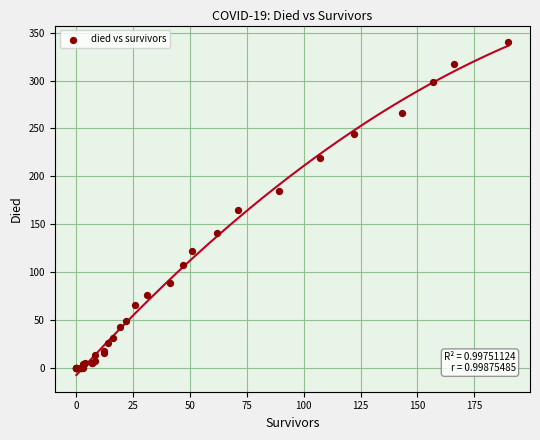

What Y value in the scatter plot is closest to 170?

165